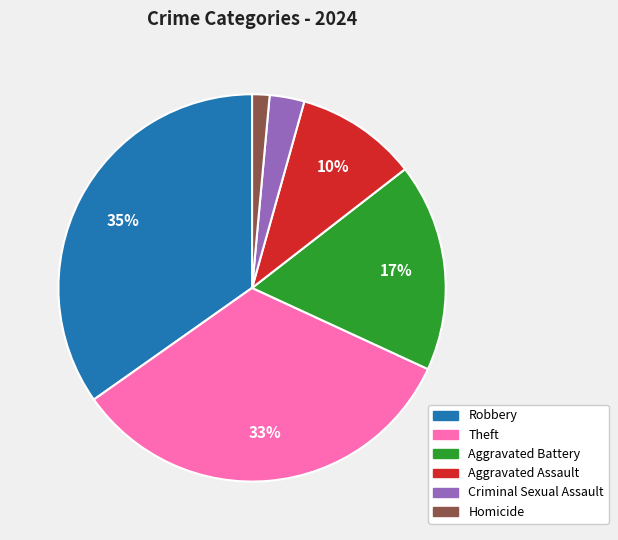

Is there any slice that represents more than half of the pie?

No